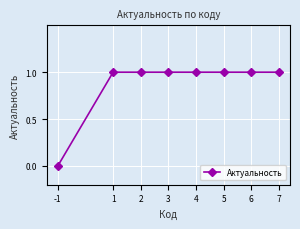

Does the chart display data point markers on the line(s)?

Yes